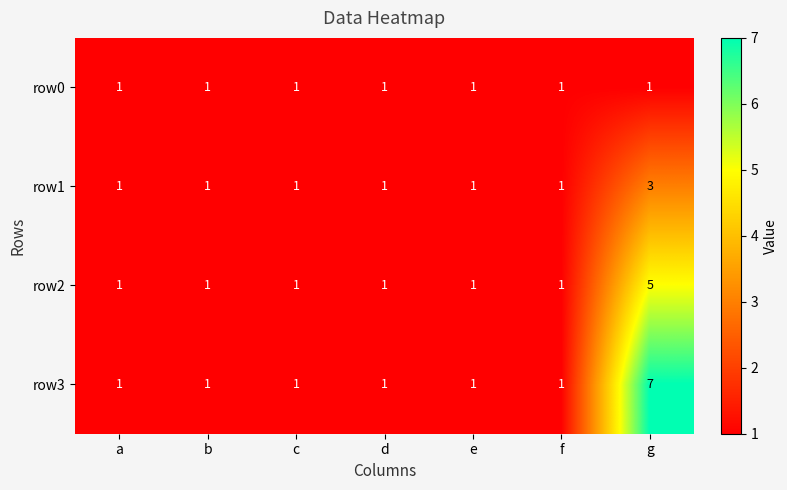

What is the total value across all series at e?

4